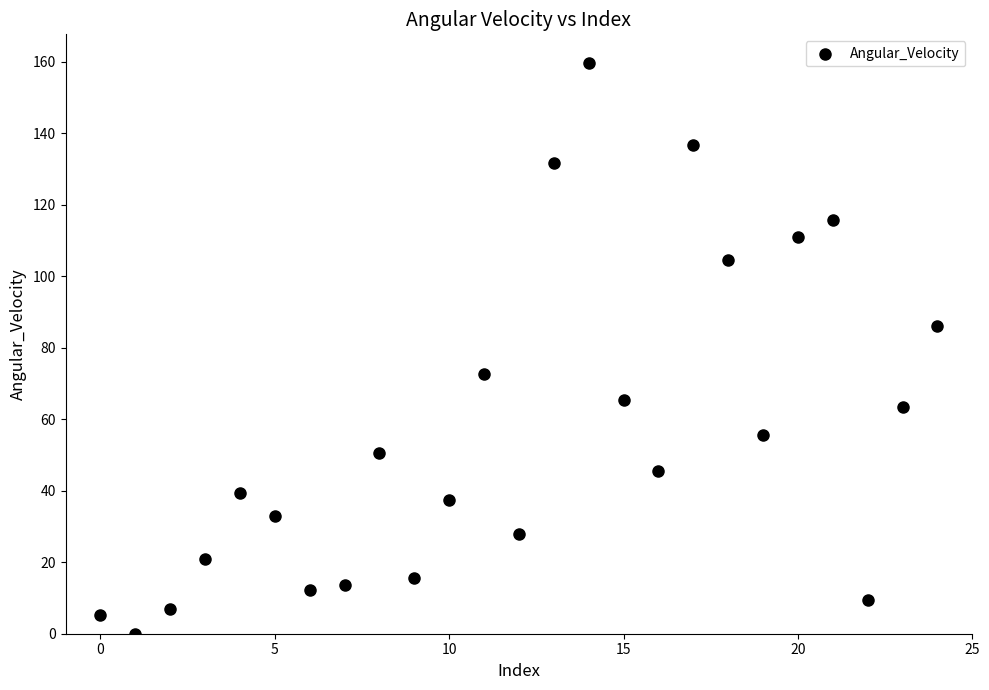

What is the range of Y values (max minus min)?

159.7